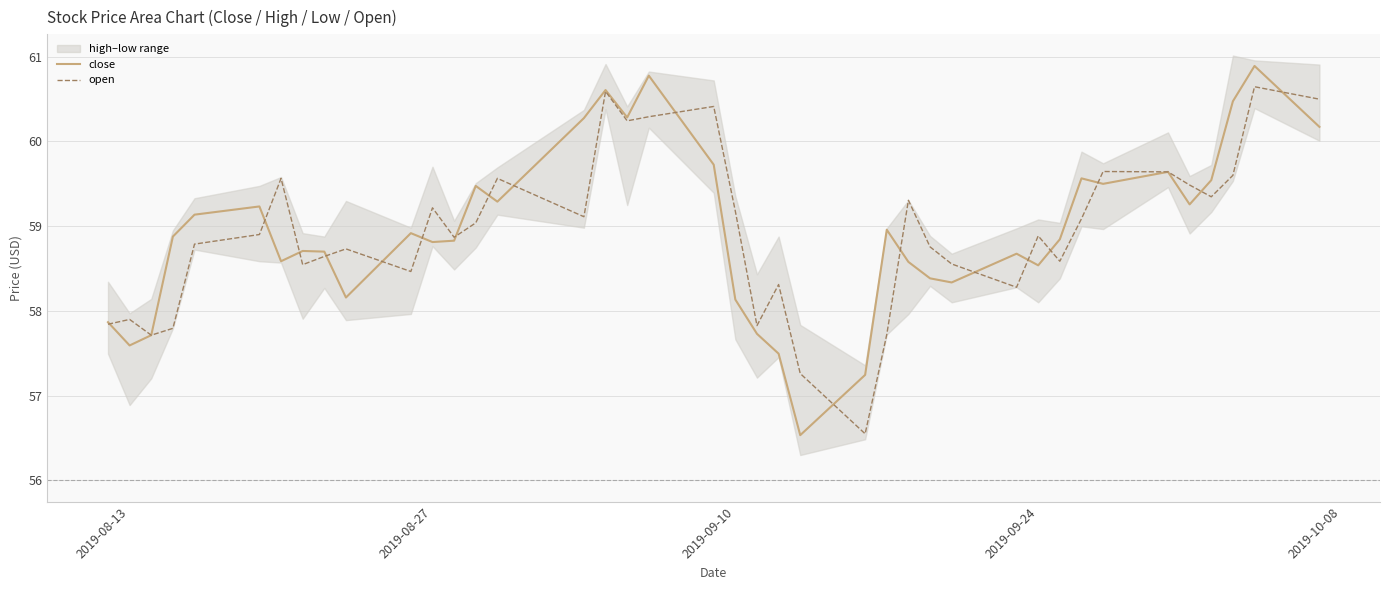

What is the sum of all close values?

2358.1